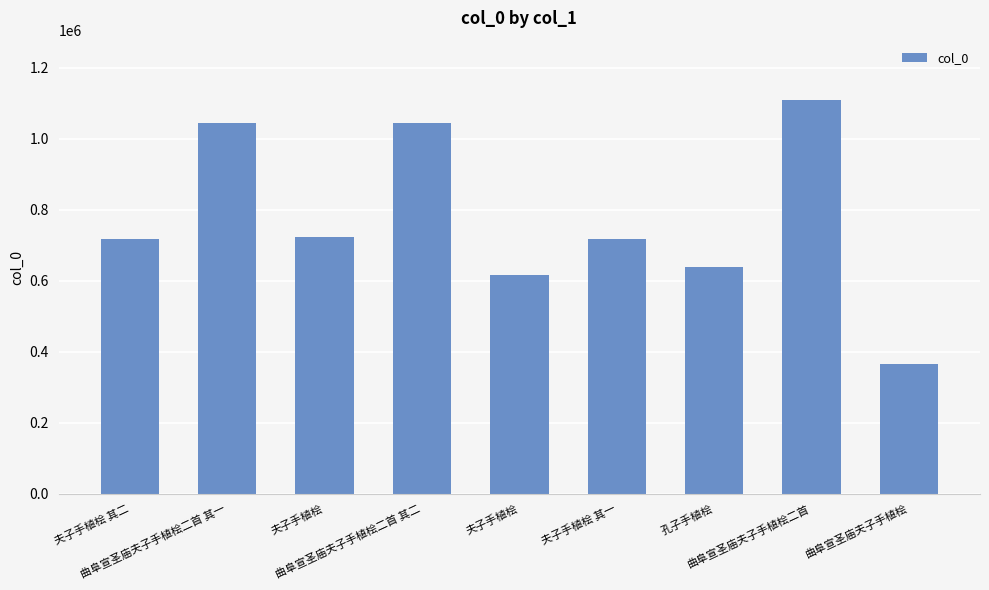

Reading left to right, what are all the values shown in this chart?

夫子手植桧 其二=716264	曲阜宣圣庙夫子手植桧二首 其一=1043431	夫子手植桧=721964	曲阜宣圣庙夫子手植桧二首 其二=1043432	夫子手植桧=614806	夫子手植桧 其一=716263	孔子手植桧=638528	曲阜宣圣庙夫子手植桧二首=1109294	曲阜宣圣庙夫子手植桧=363854